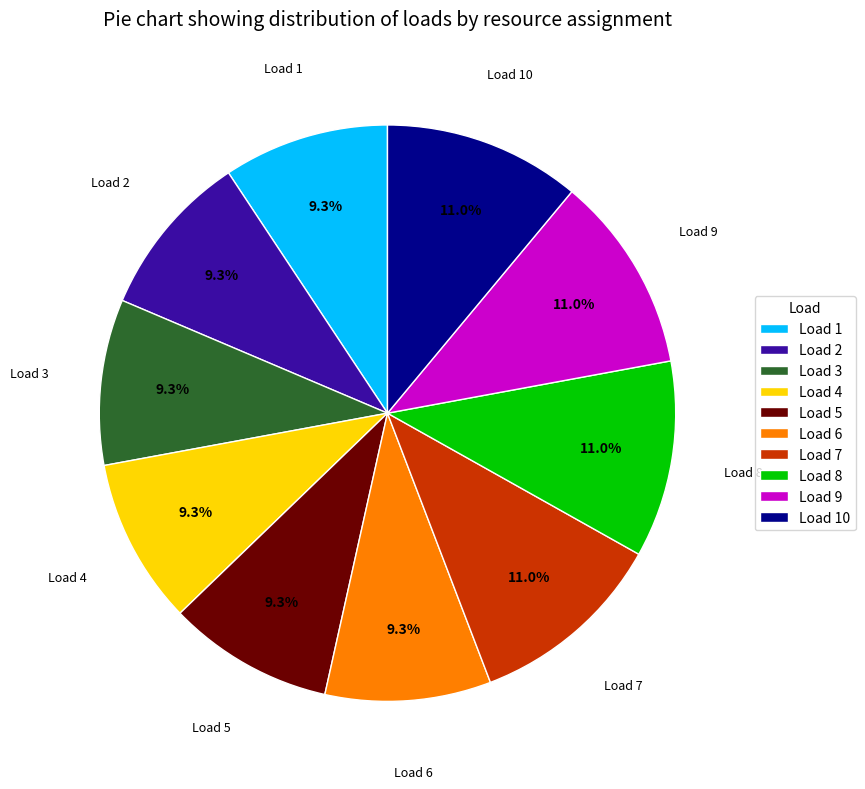

Is Load 6 the majority of the pie?

No